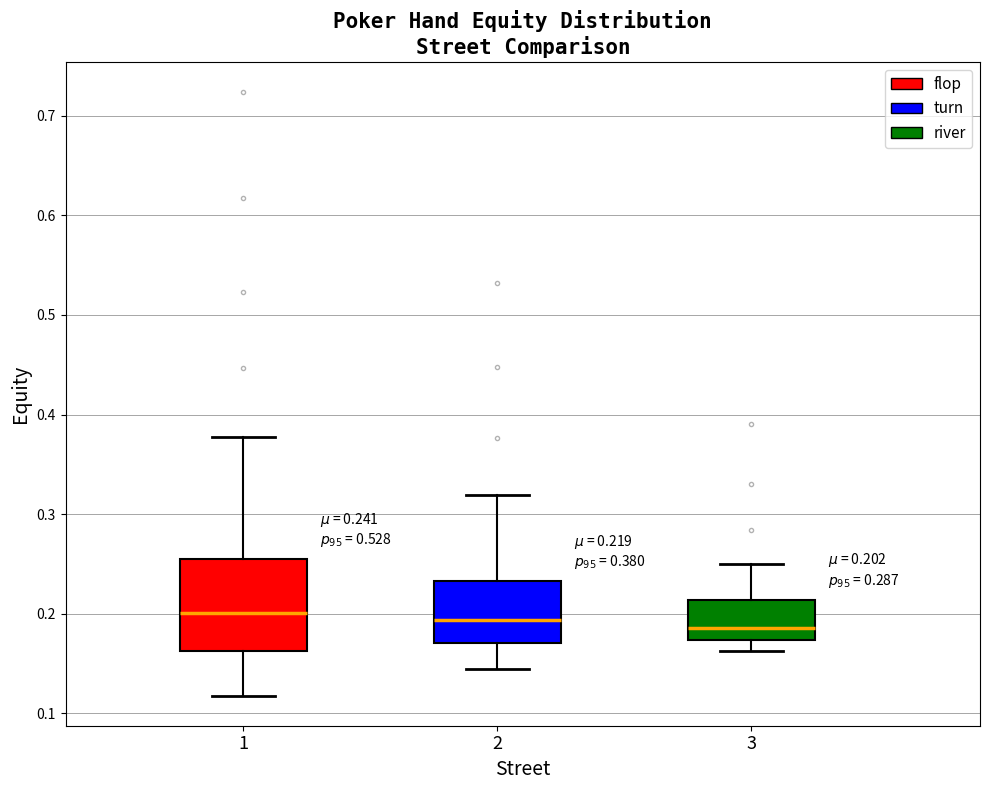

Which box is the tallest, from its lower edge to its upper edge?

1